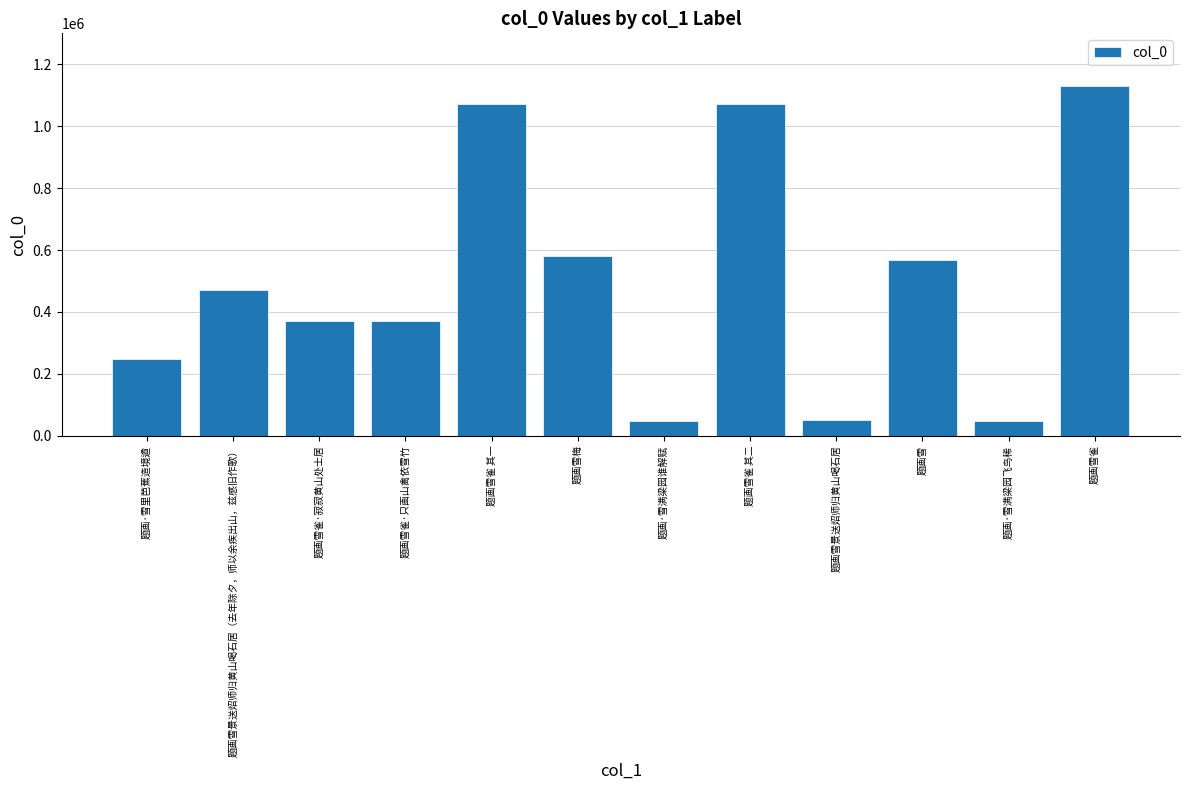

The chart shows a value of 1635125 at 题画雪雀 其二. True or false?

False